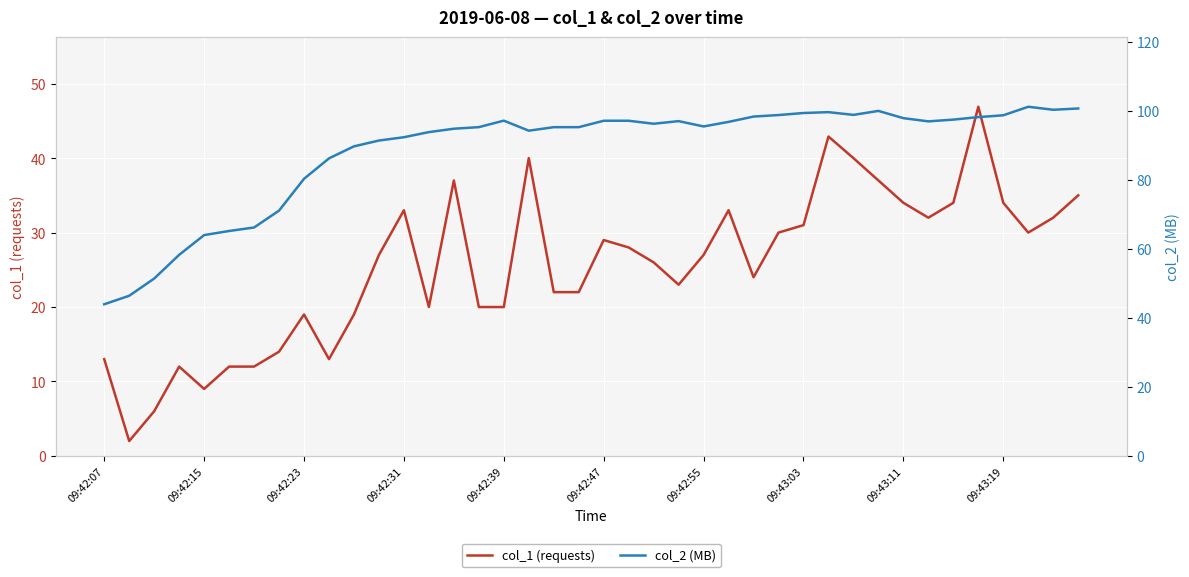

The value of col_1 (requests) at 09:42:15 is 2.9. True or false?

False